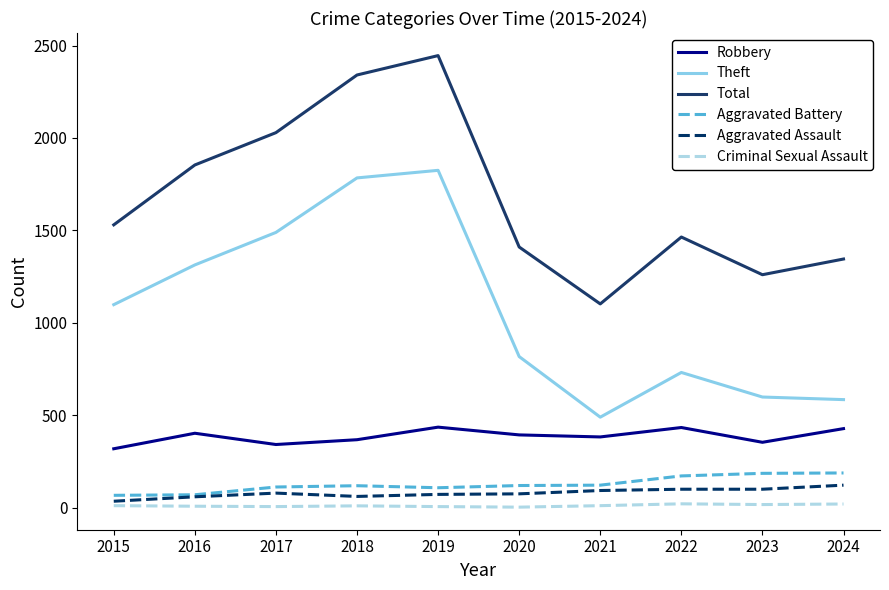

Is the value of Total at 2015 greater than the value of Robbery at 2018?

Yes